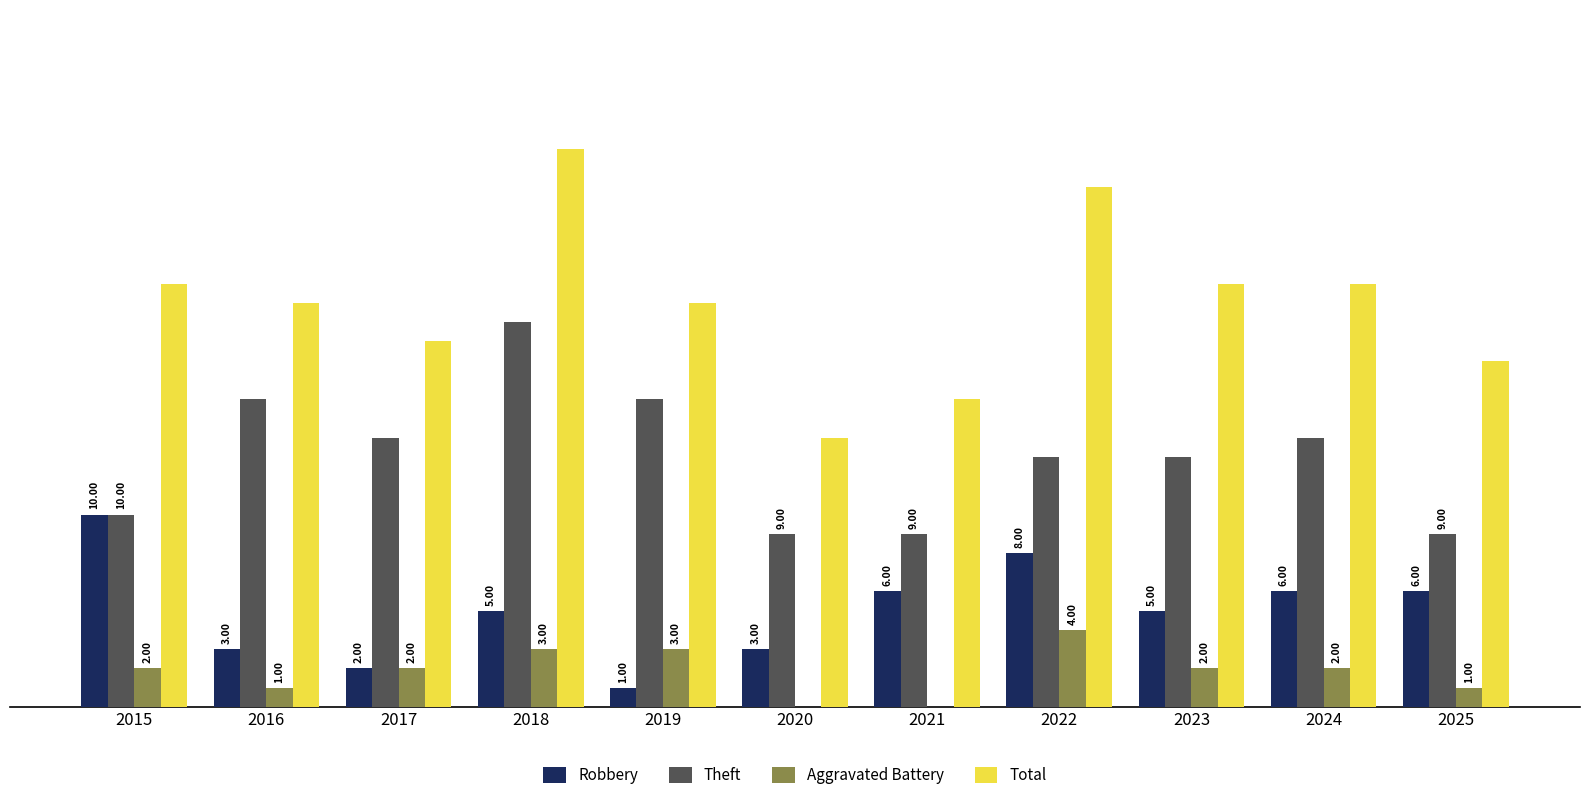

Between 2020 and 2021, which series saw the biggest shift?

Robbery